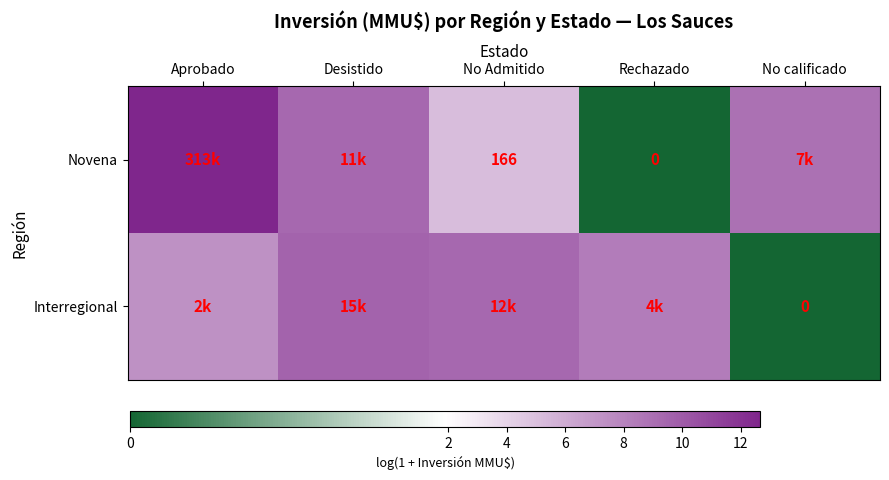

What is the difference between the maximum and second lowest values in the Interregional series?

2.2